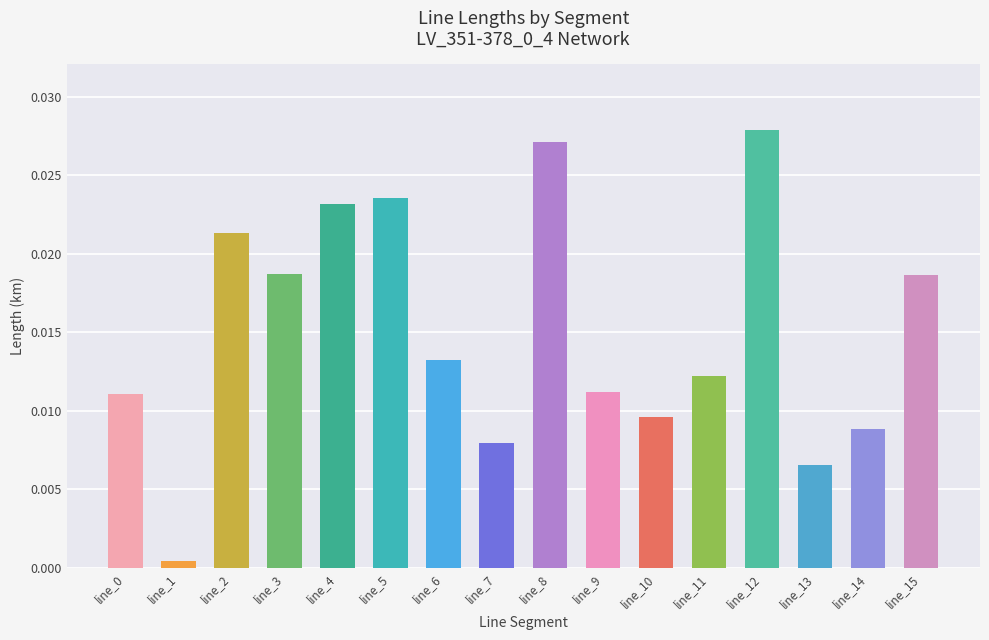

What is the sum of all values?

0.2